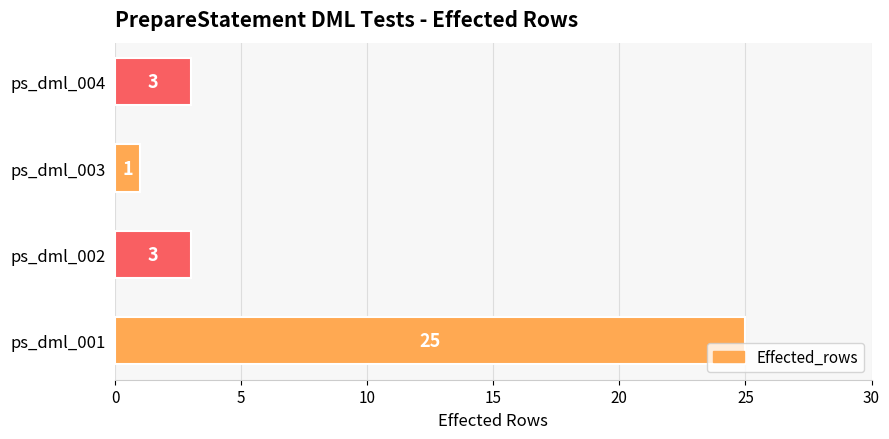

Is it true that the value at ps_dml_004 is 4?

False